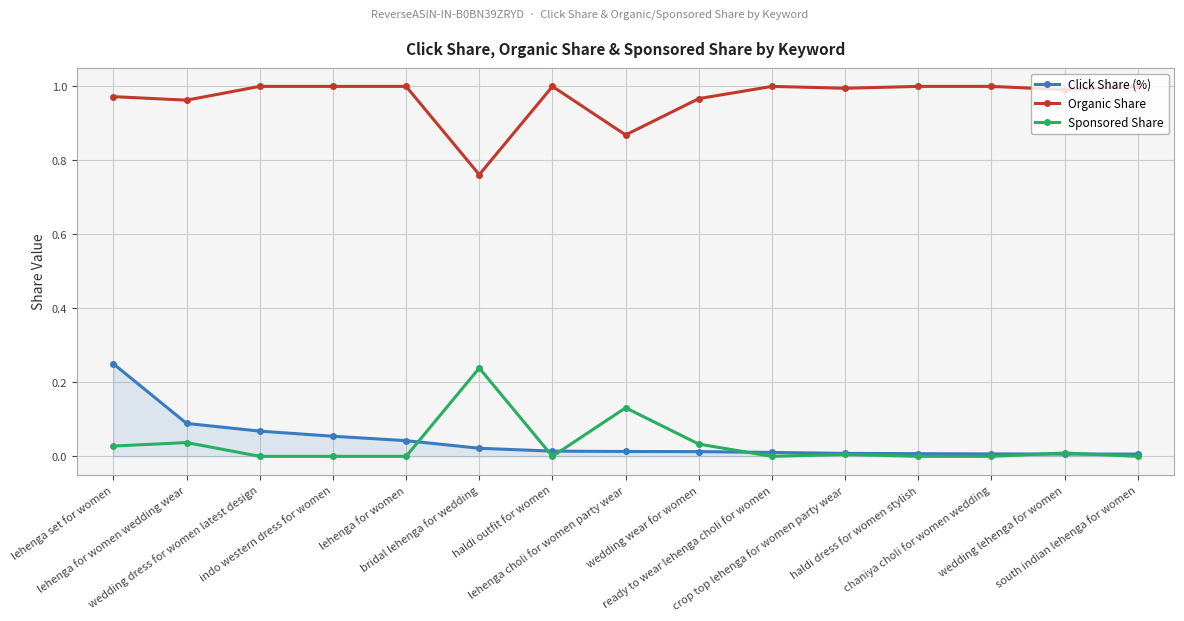

Which series has the largest total across all categories?

Organic Share